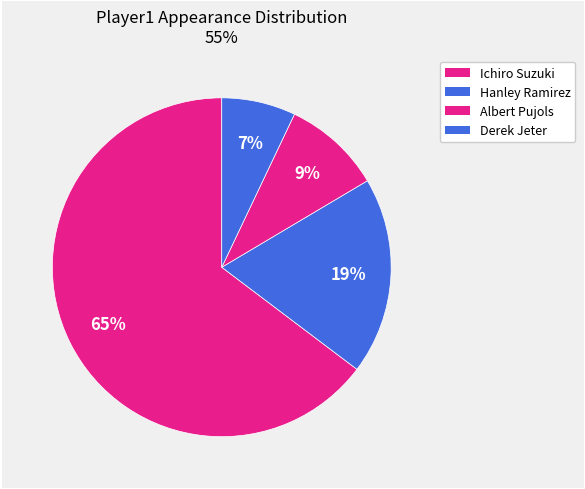

Approximately how many times larger is the value at Hanley Ramirez compared to Albert Pujols?

2.0